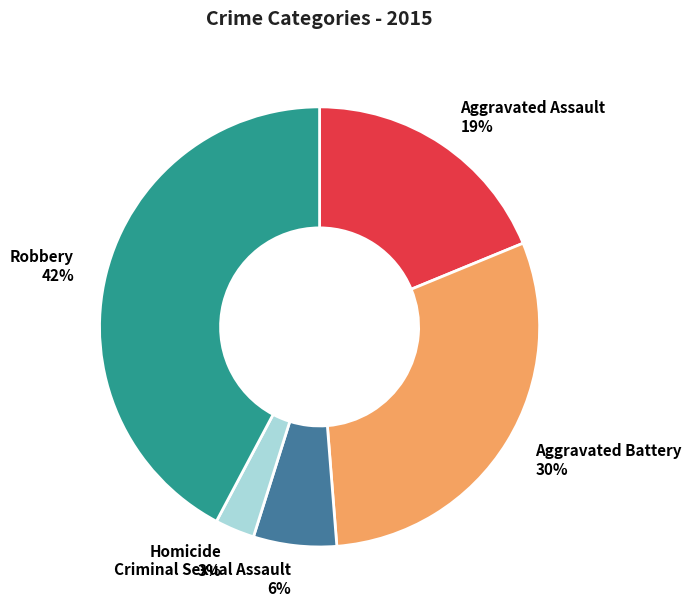

Combined, do Aggravated Assault and Criminal Sexual Assault account for over 50%?

No